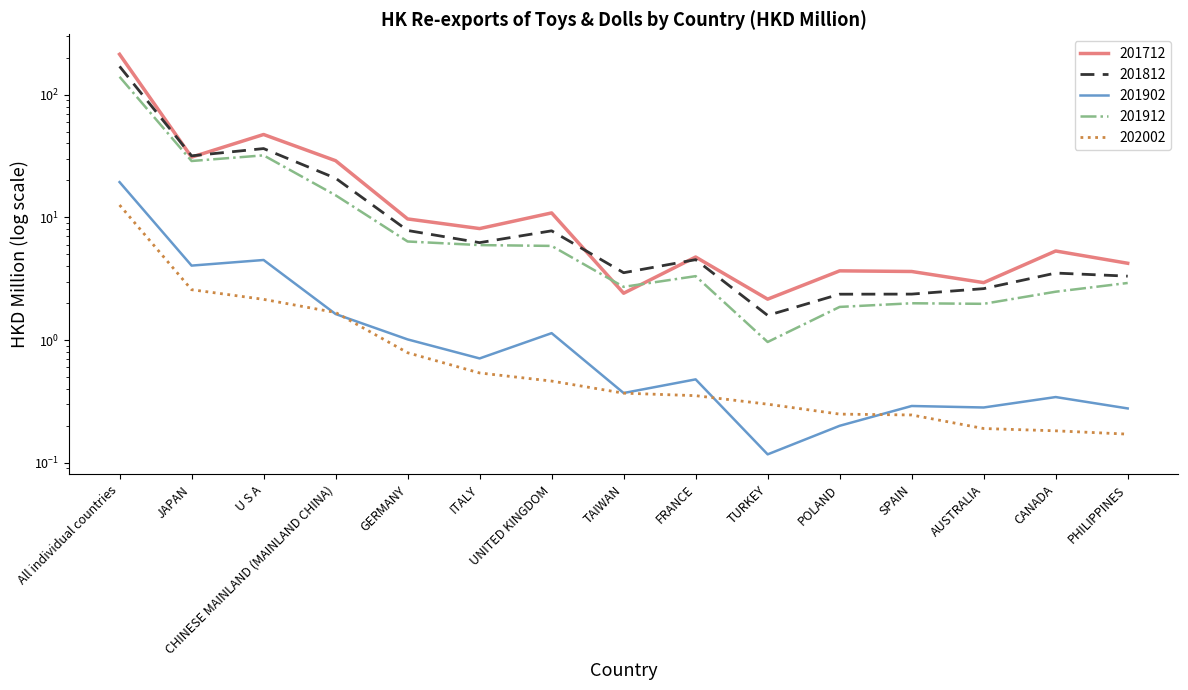

What is the lowest value of the 201902 series?

0.1